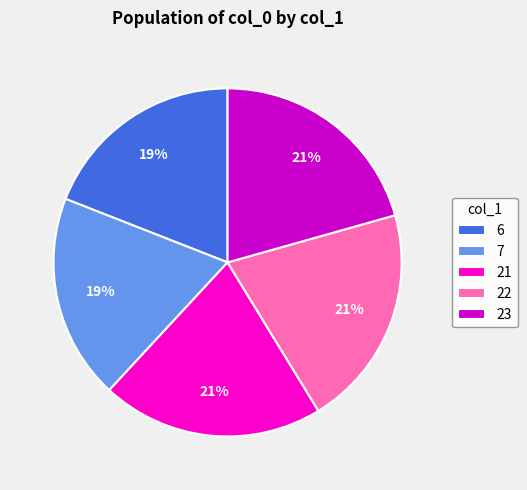

Approximately how many times larger is the value at 7 compared to 6?

1.0